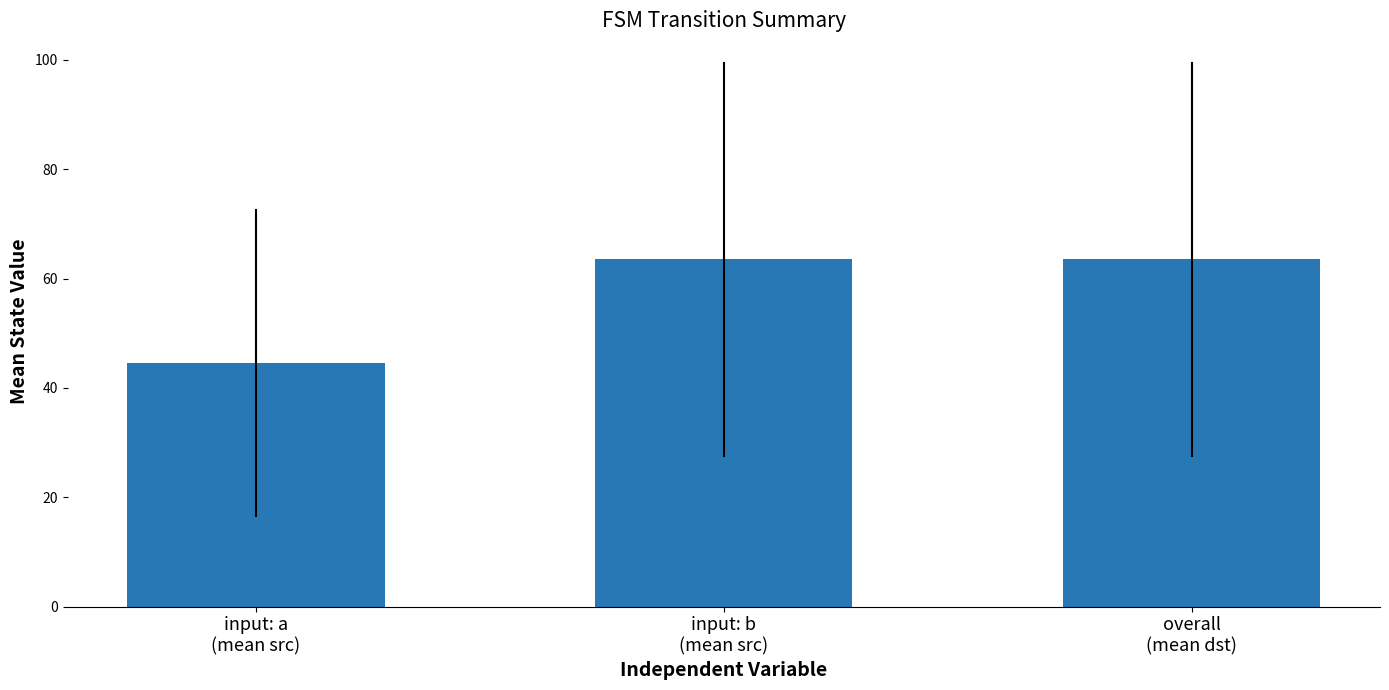

Reading left to right, transcribe all the data shown in this chart.

44.5	63.5	63.5